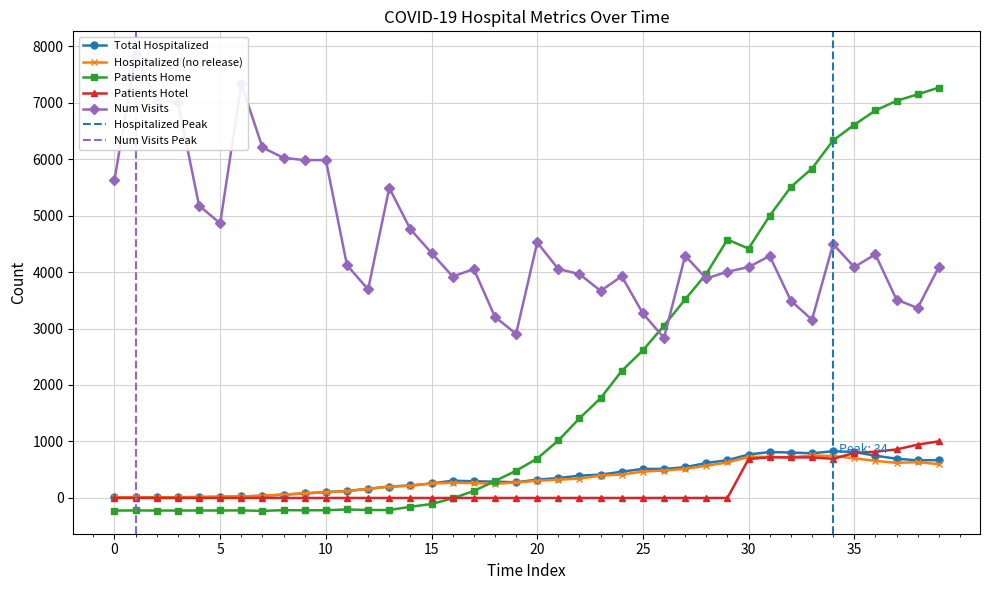

Is it true that num_visits equals 2411 at 22?

False